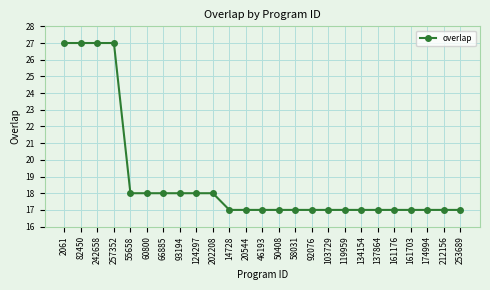

Read the value at 257352, to the nearest 5.

25